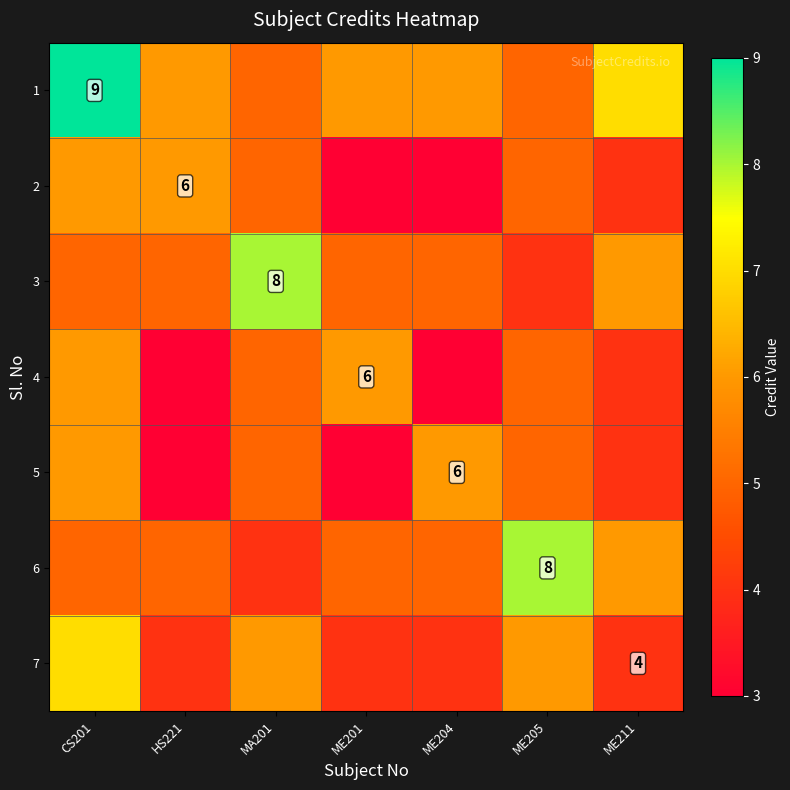

The 4 series shows 9 at ME201. True or false?

False